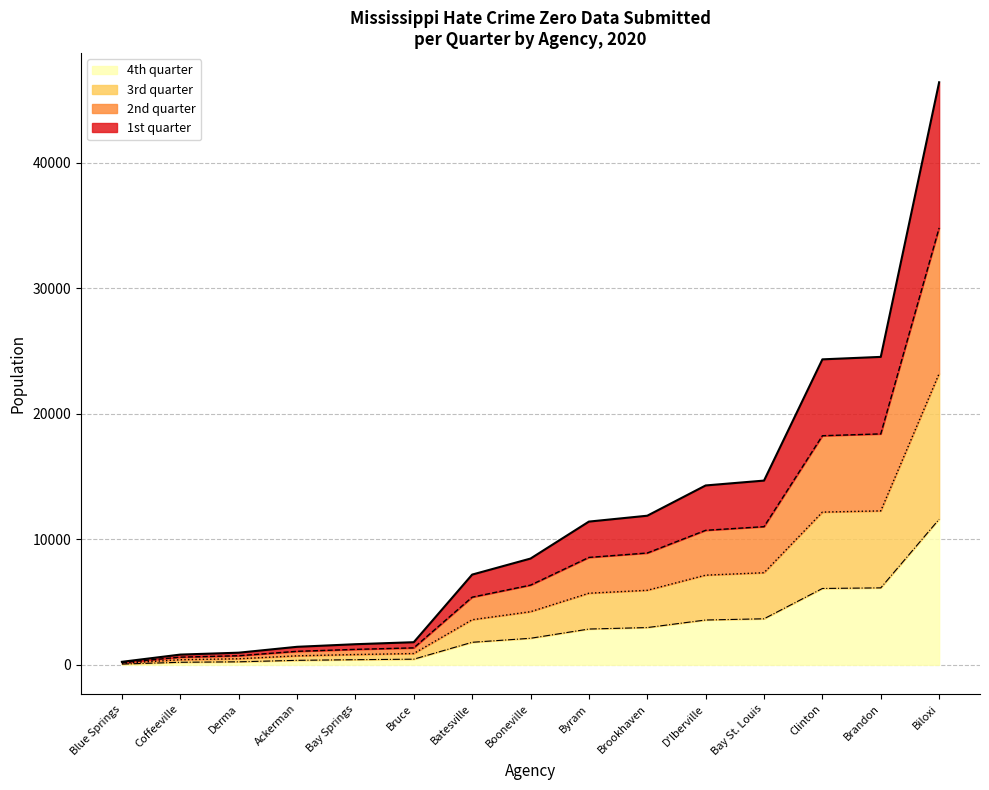

Which series has the largest total across all categories?

1st quarter